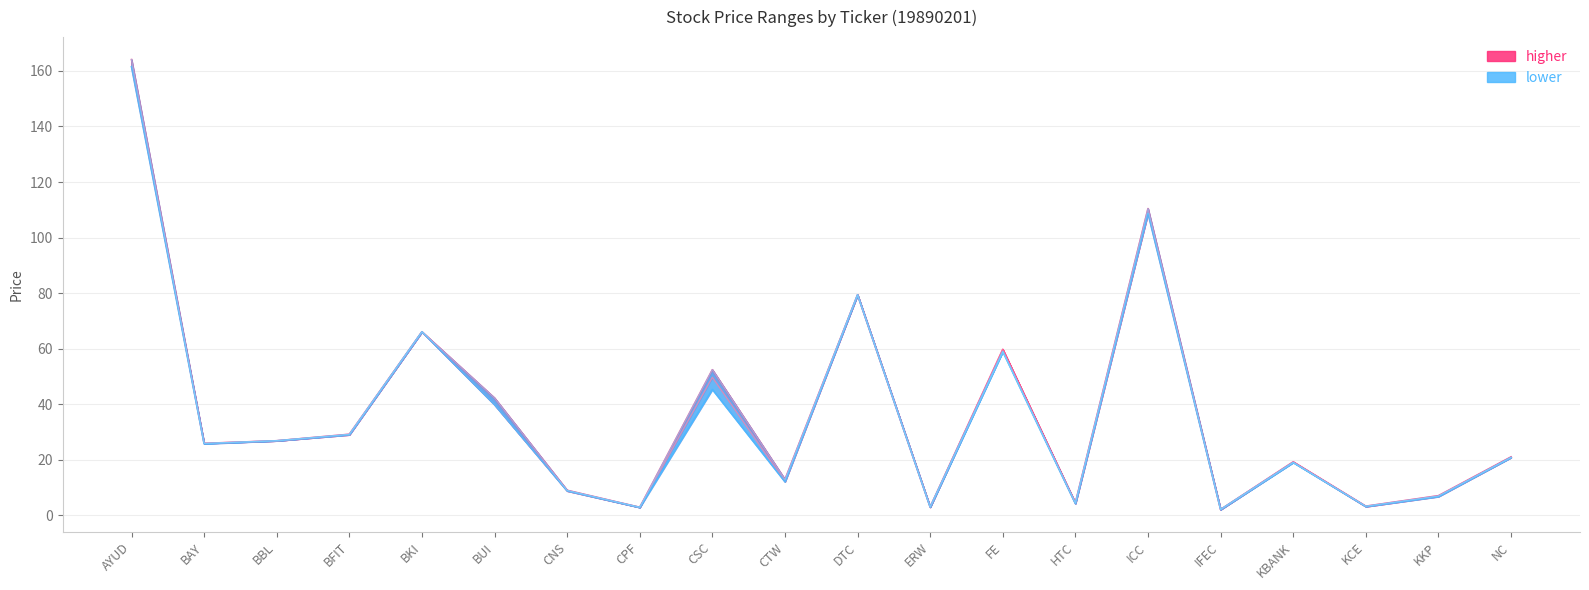

Rank the categories by open line value from highest to lowest.

AYUD, ICC, DTC, BKI, FE, CSC, BUI, BFIT, BBL, BAY, NC, KBANK, CTW, CNS, KKP, HTC, KCE, ERW, CPF, IFEC